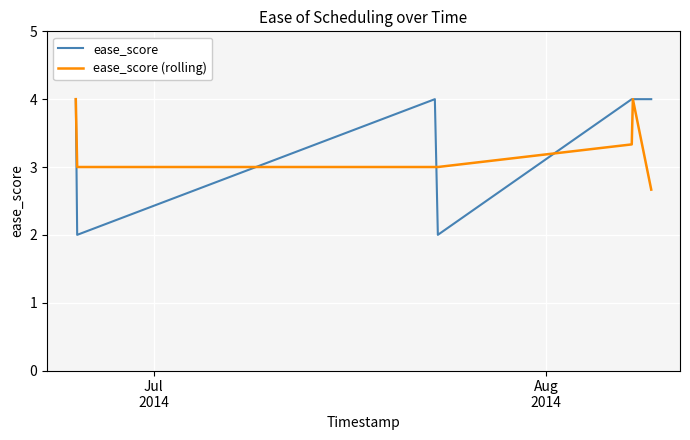

Which series has the widest spread of values?

ease_score